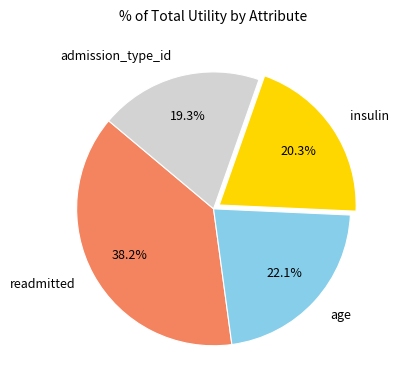

What percentage is NOT represented by readmitted?

61.8%